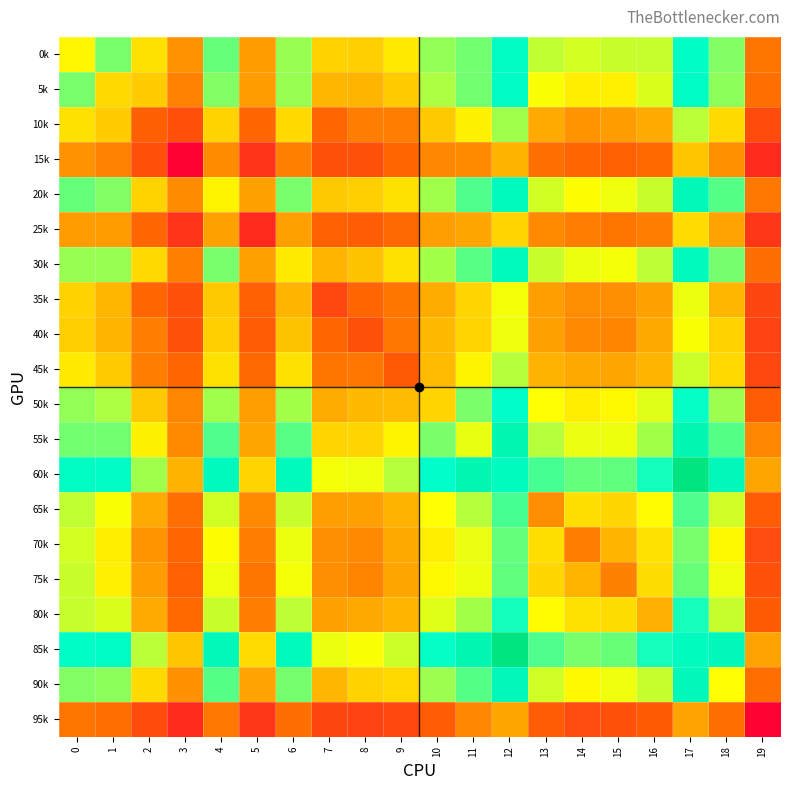

How many data points does each series have?

20